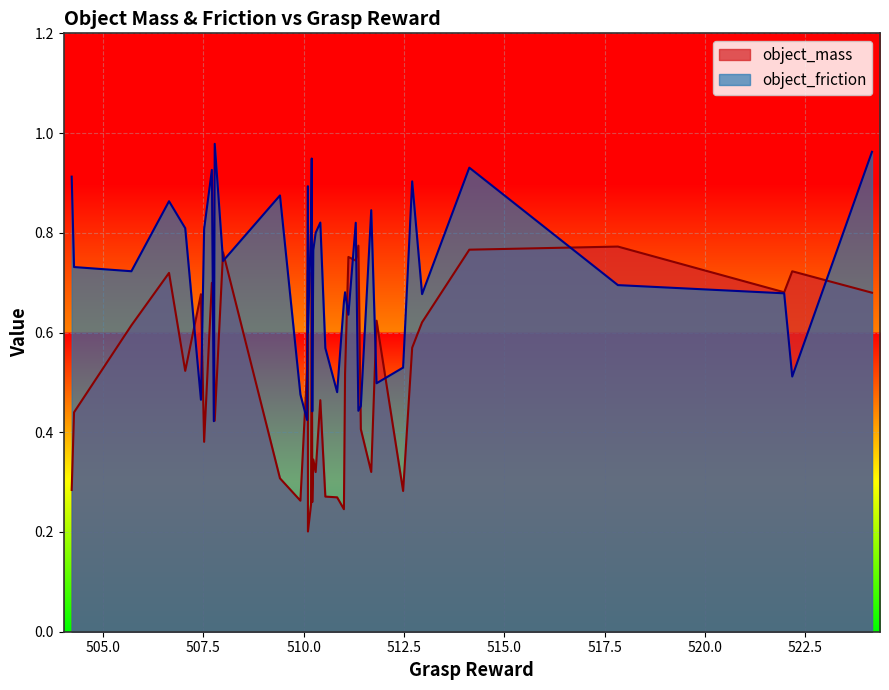

True or false: object_mass and object_friction cross at least once.

True